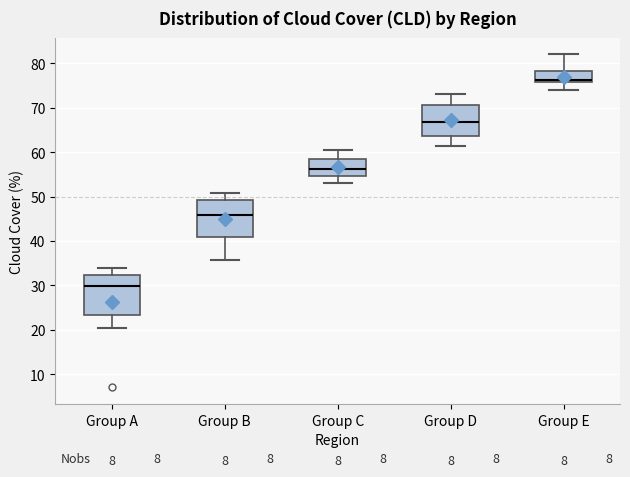

Where is the lower edge of the box for Group D on the y-axis? The values are not printed on the chart, so give them approximately, as read against the axis.

64